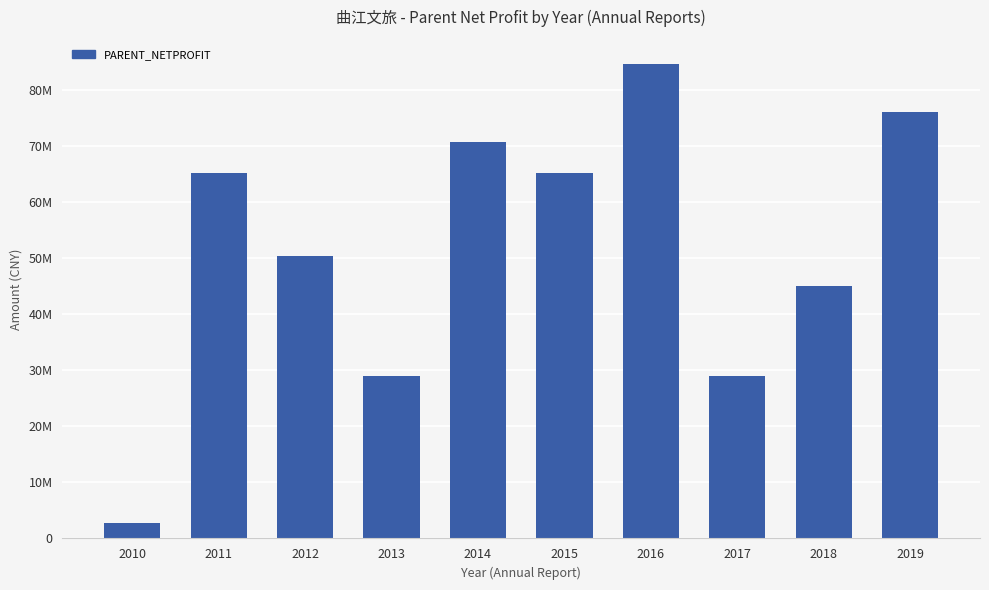

Reading left to right, what are all the values shown in this chart?

2010=2738030.5	2011=65156927.8	2012=50444059.1	2013=28958238.5	2014=70759525.8	2015=65156927.8	2016=84751111.5	2017=29077754.9	2018=45026654.4	2019=76097558.0